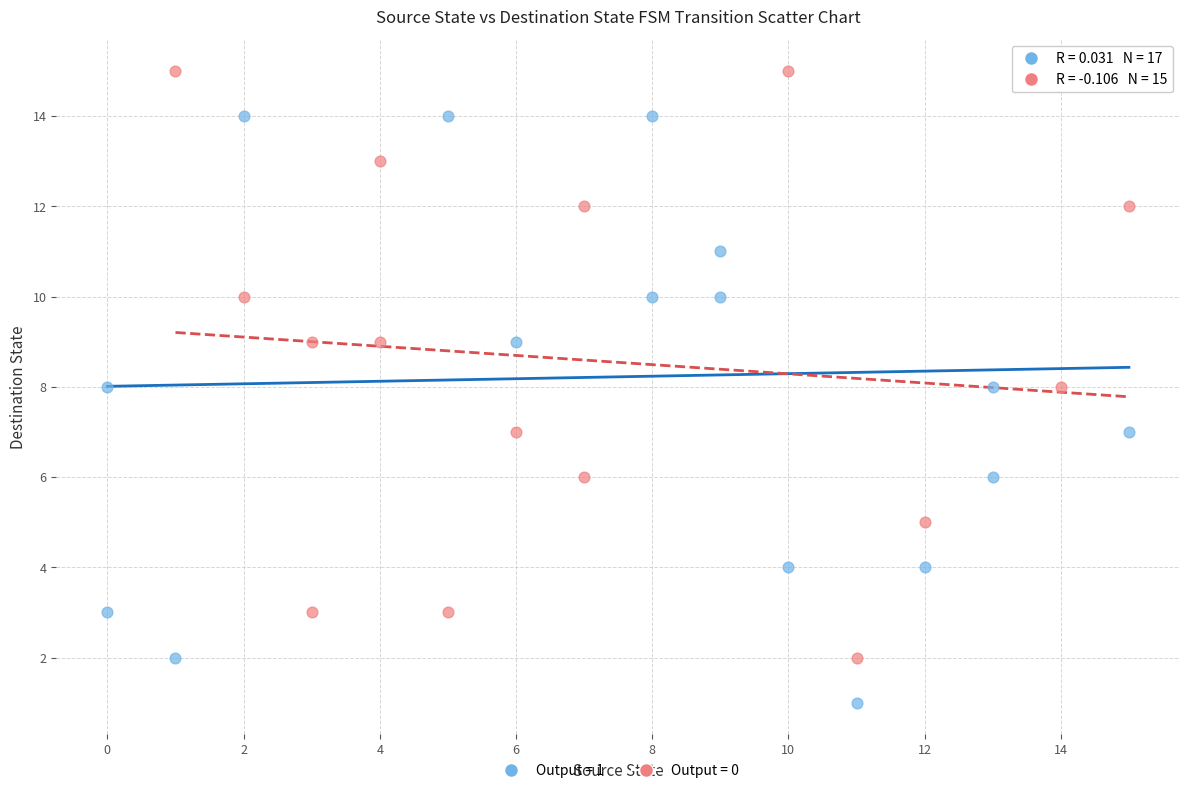

Which series contains the lowest Y value?

Output = 1